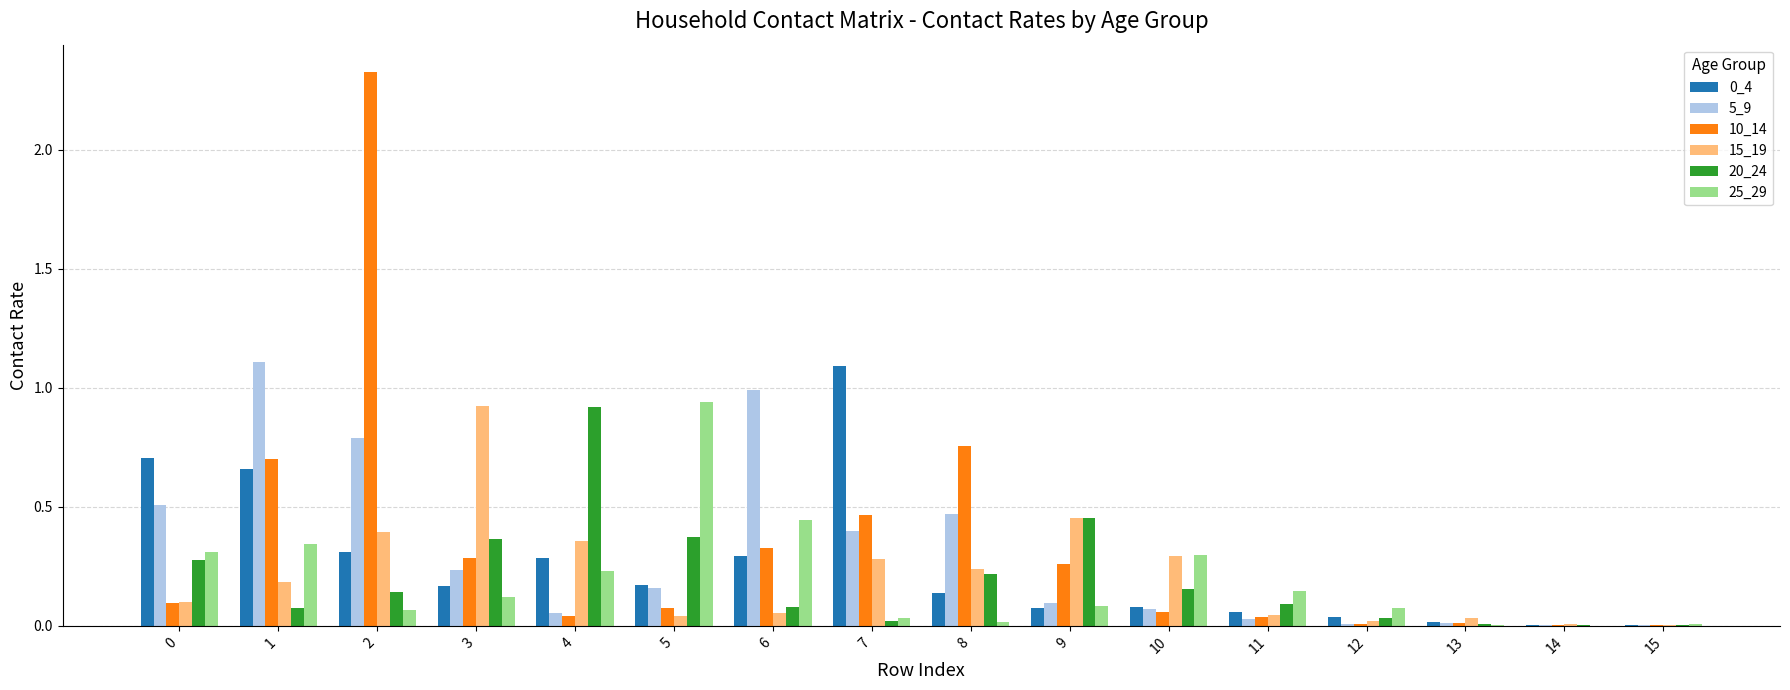

What is the total value across all series at 5?

1.8